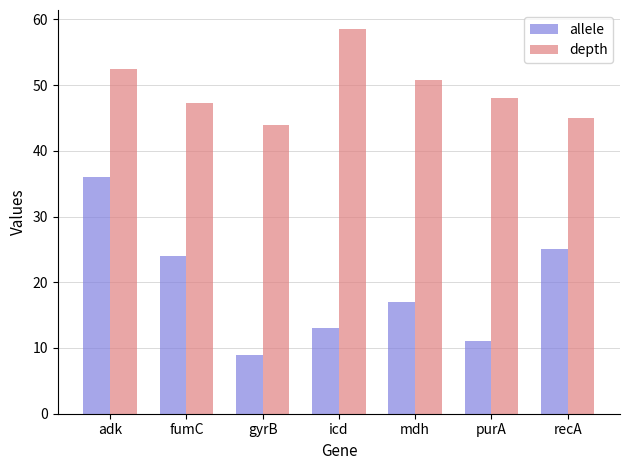

True or false: allele has a value of 7.0 at recA.

False